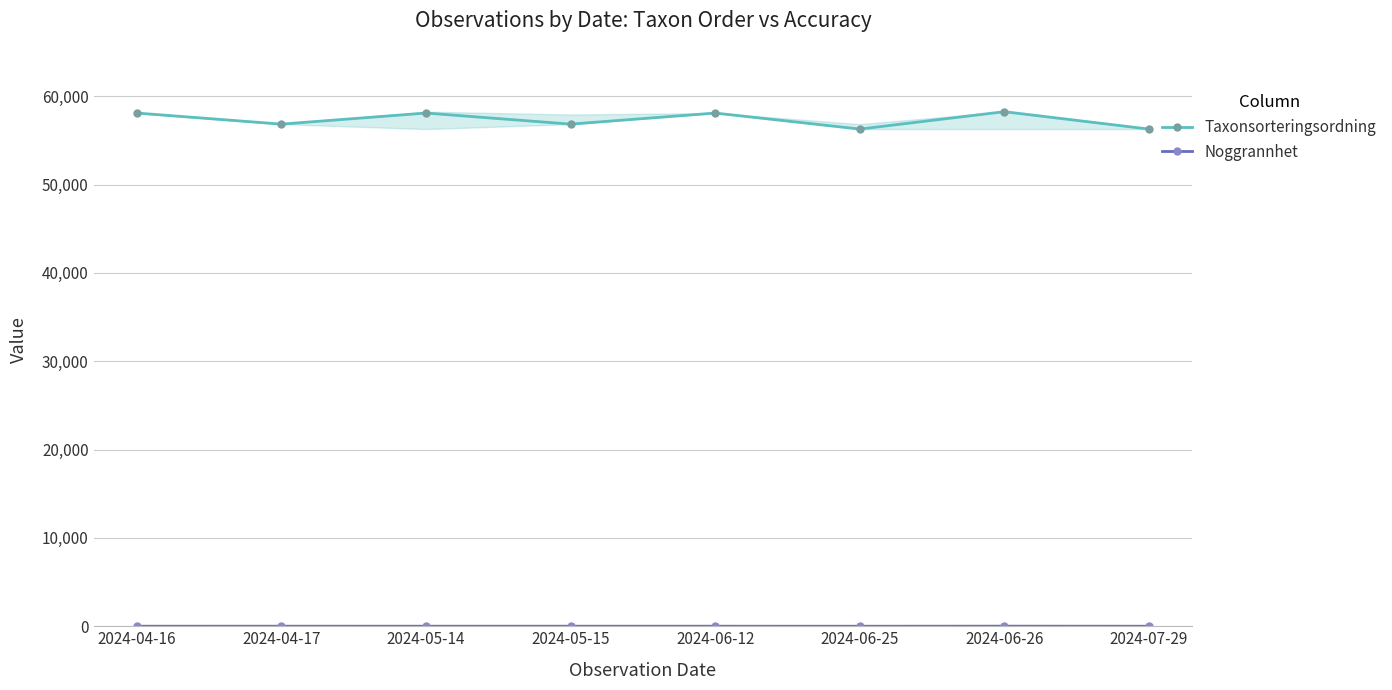

List the labels in order of Noggrannhet value, largest first.

2024-06-26, 2024-04-17, 2024-04-16, 2024-05-14, 2024-05-15, 2024-06-12, 2024-07-29, 2024-06-25